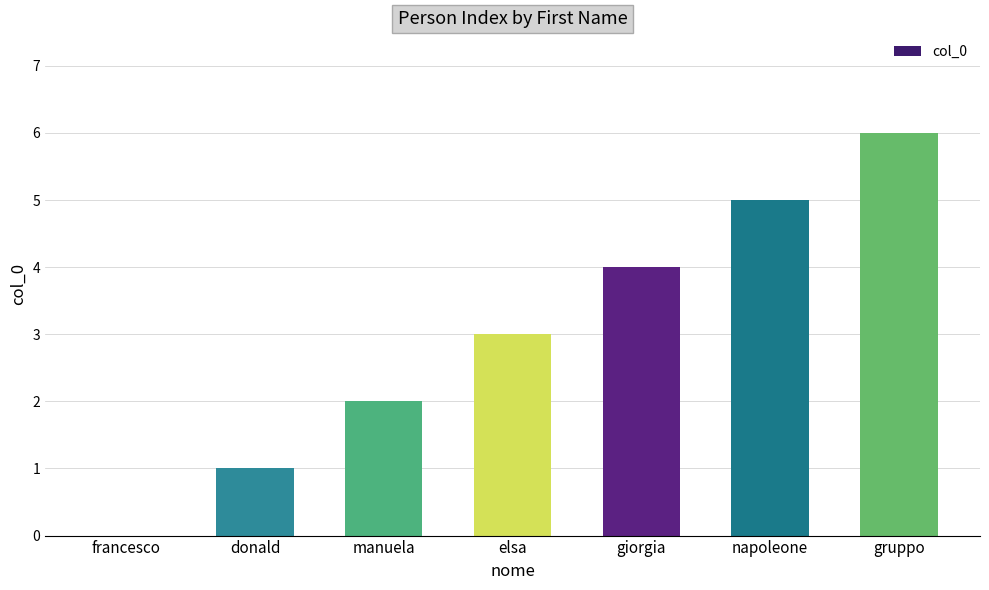

Between gruppo and elsa, which is larger?

gruppo